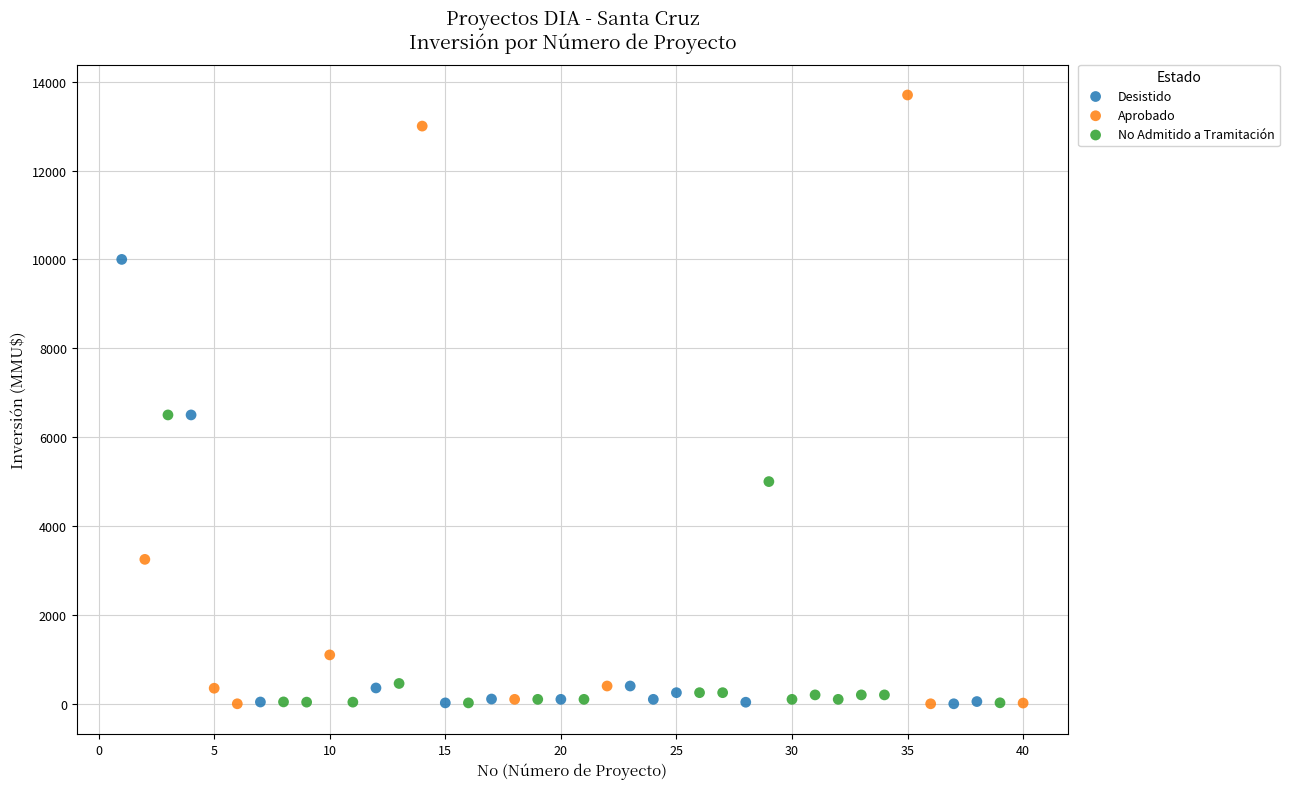

Which series has the largest Y range (max minus min)?

Aprobado